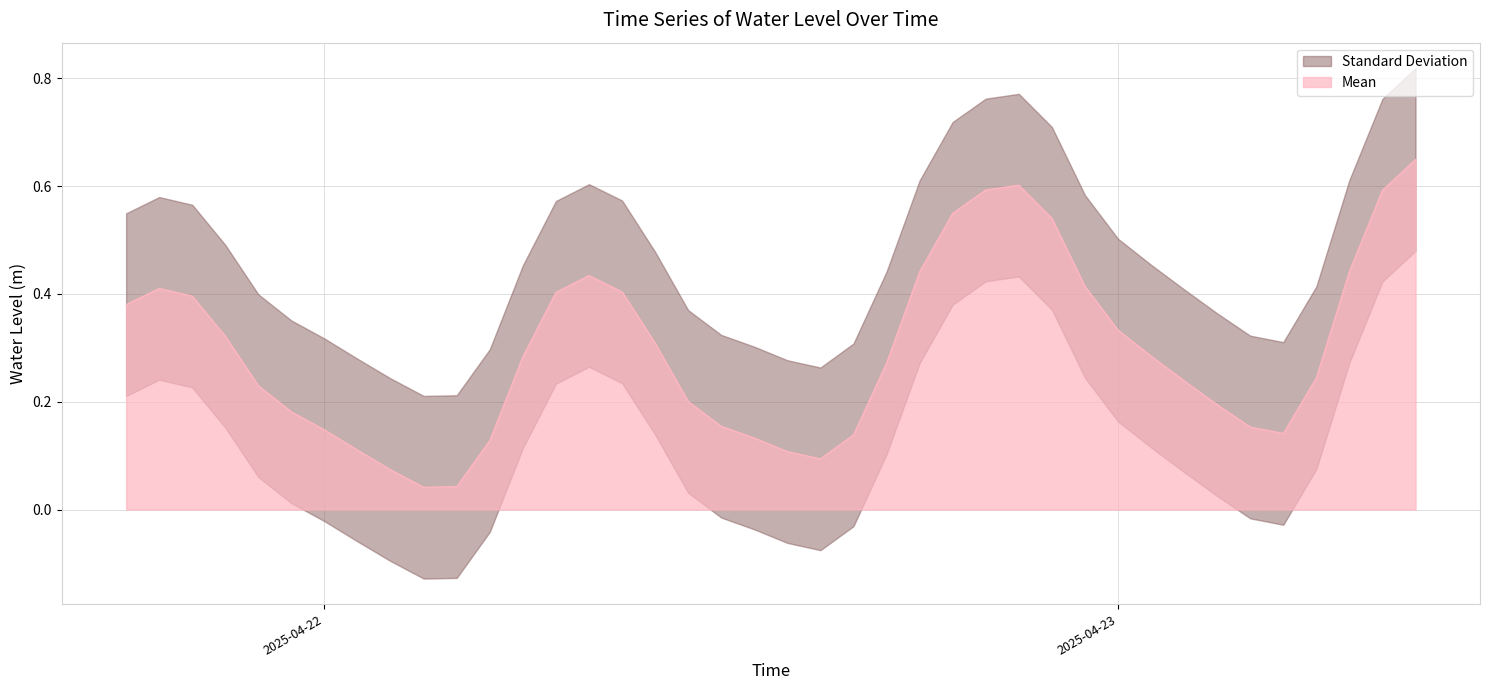

What is the difference between the values at 2025-04-23 09:00:00 and 2025-04-22 23:00:00?

0.2